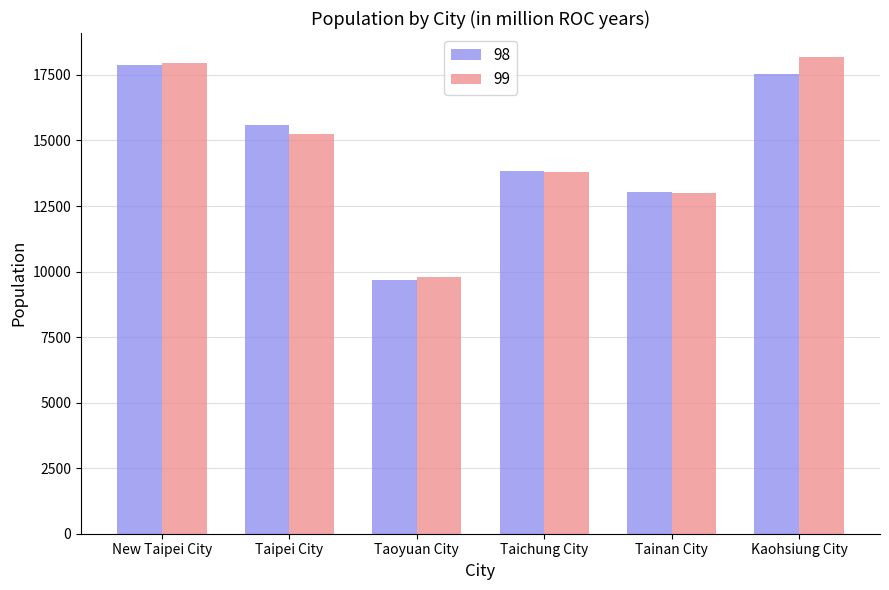

Count the number of categories in the chart.

6